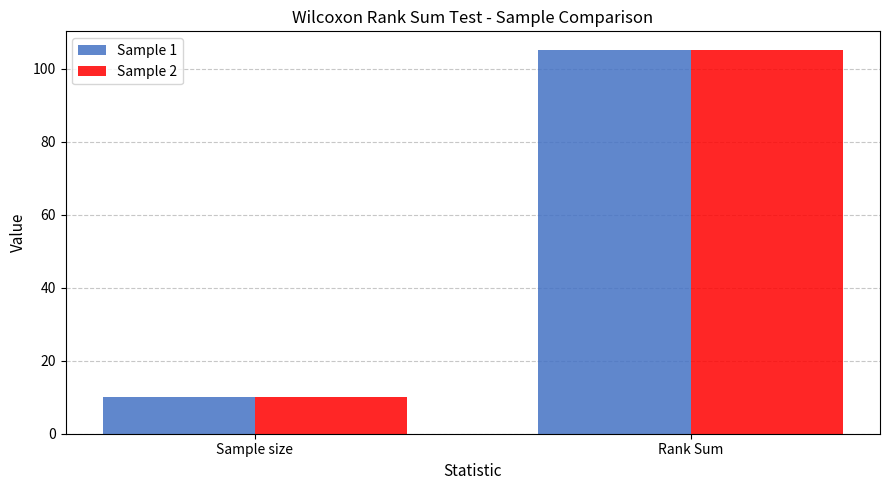

List the labels in order of Sample 2 value, smallest first.

Sample size, Rank Sum